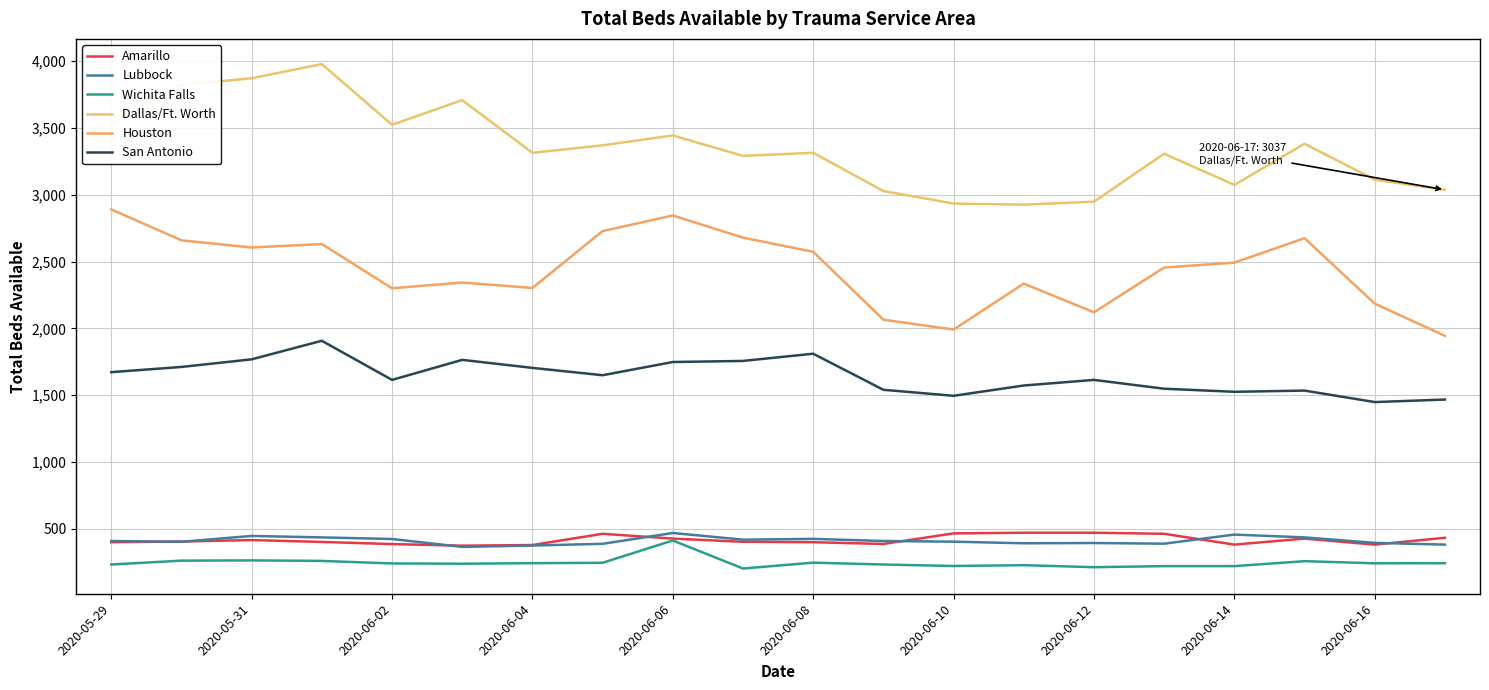

True or false: Wichita Falls and Dallas/Ft. Worth cross at least once.

False